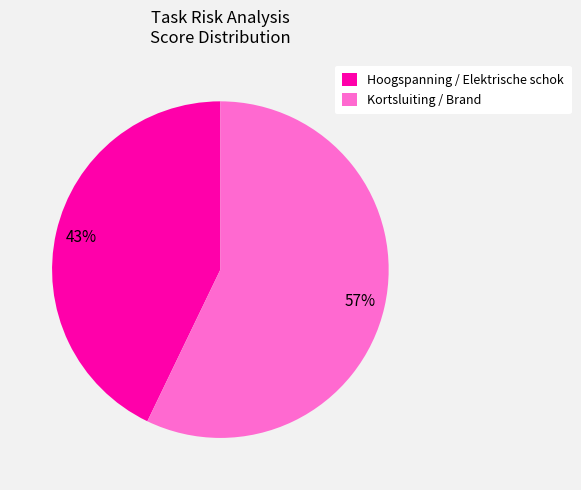

Rank the categories by value from lowest to highest.

Hoogspanning / Elektrische schok, Kortsluiting / Brand